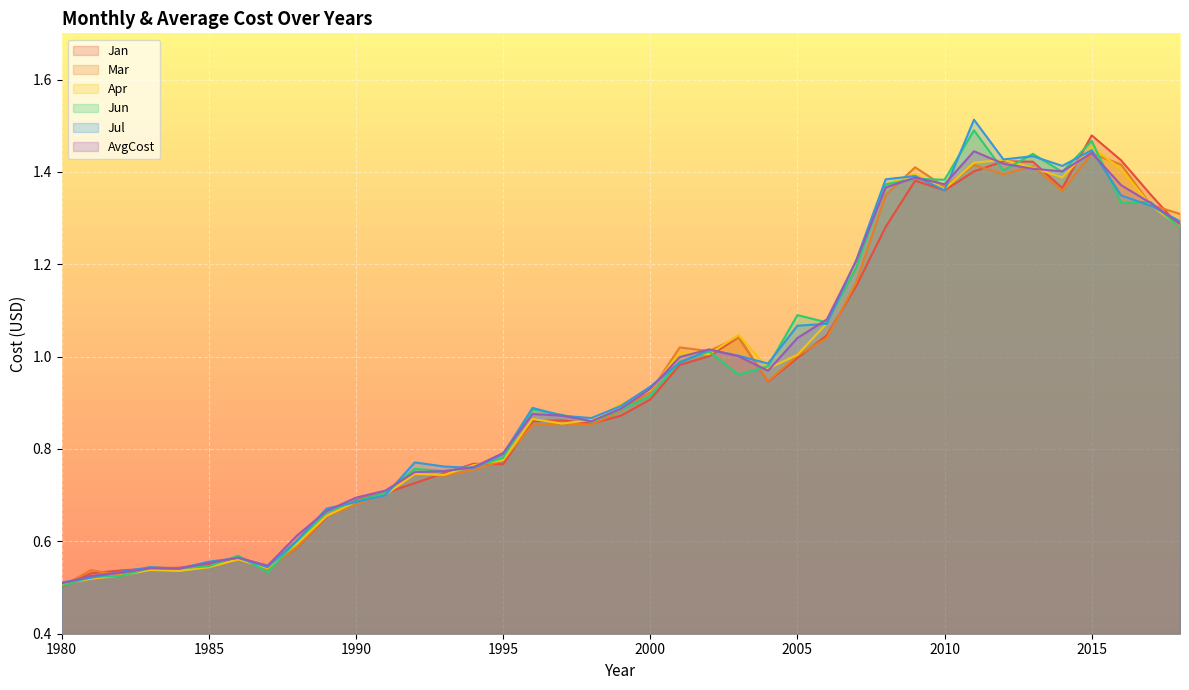

Between which two adjacent categories do Apr and Jan first intersect?

1980 and 1981